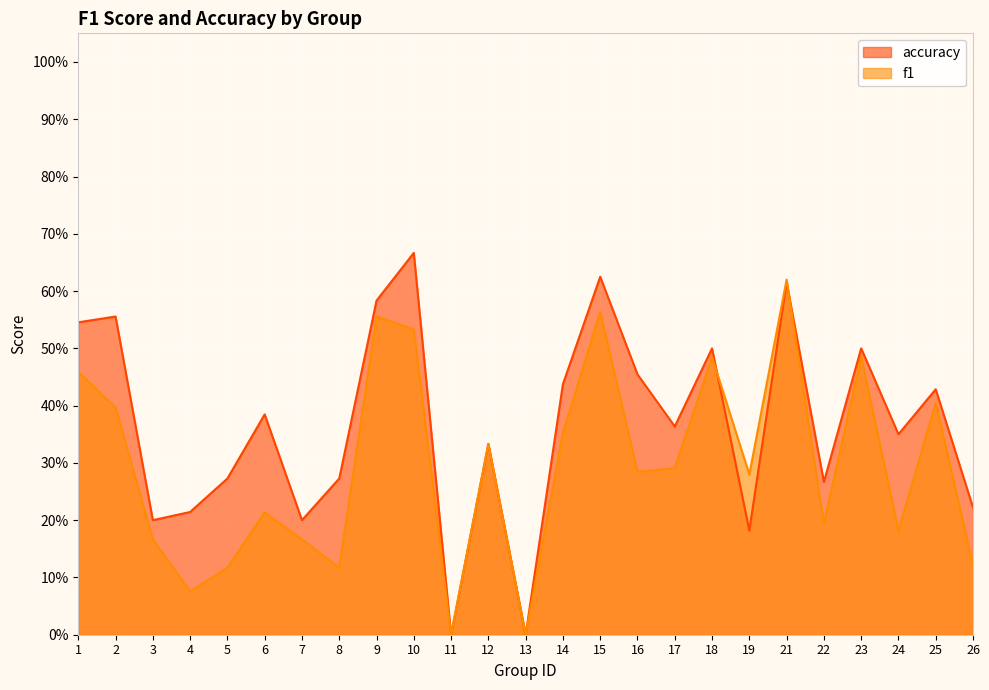

Count the accuracy values in the range 0 to 1.

25